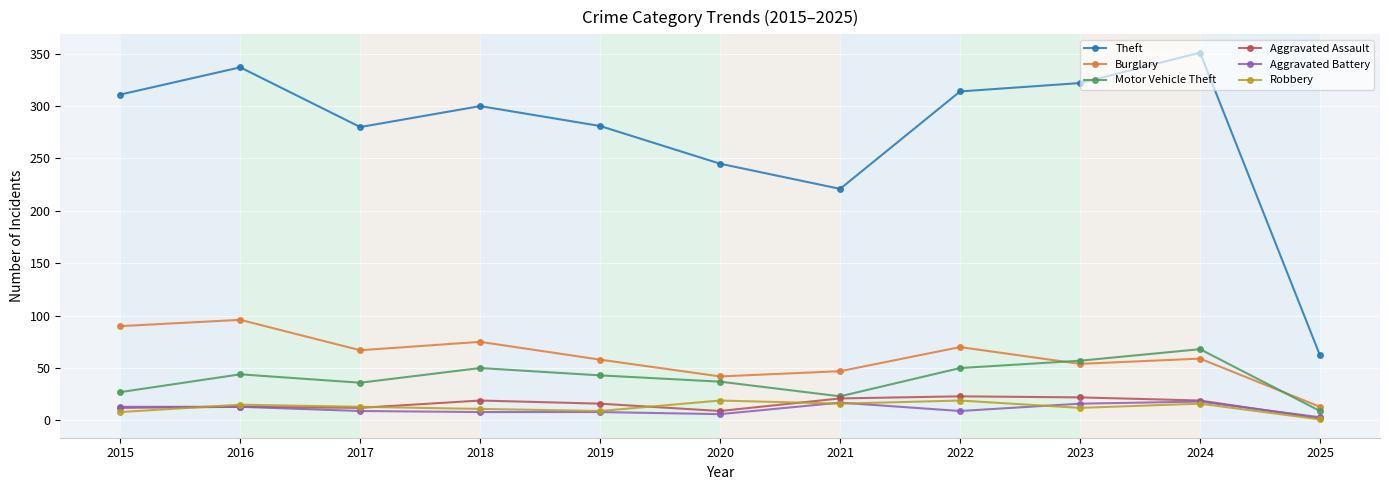

What is the approximate value of Motor Vehicle Theft at 2021?

23